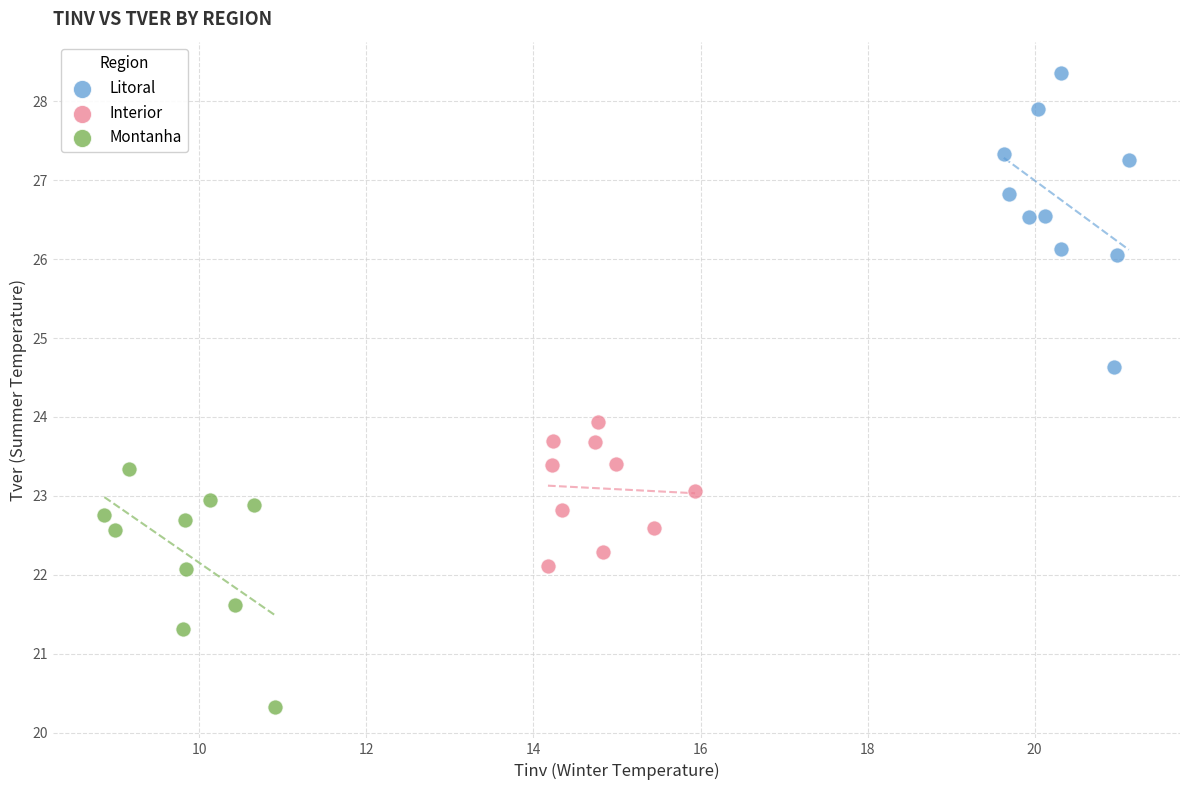

Which series contains the highest Y value?

Litoral